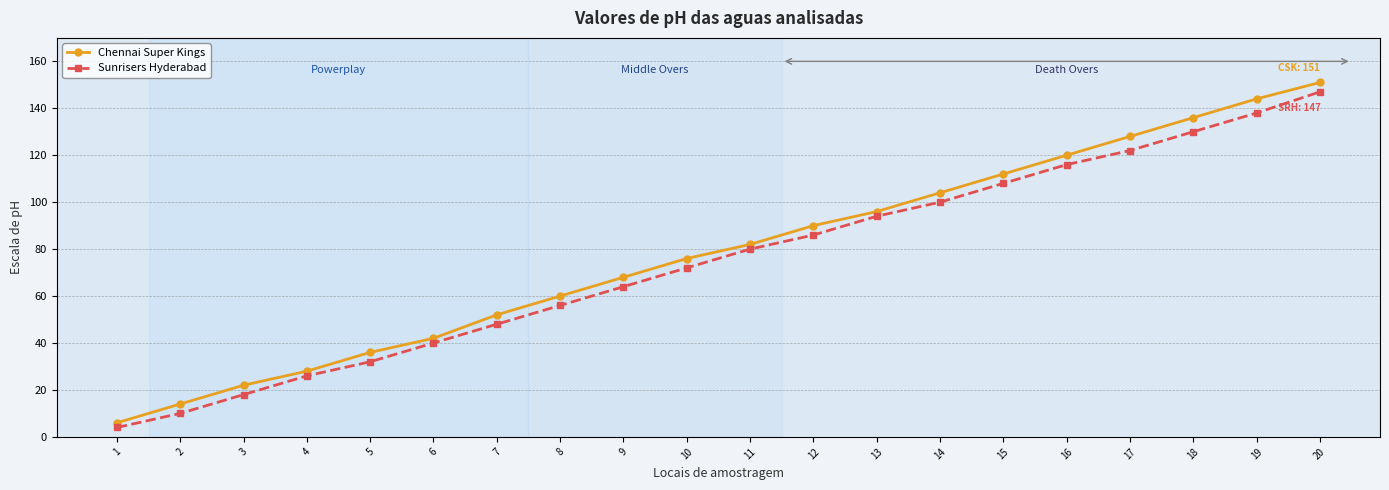

Which series has the largest total across all categories?

Chennai Super Kings